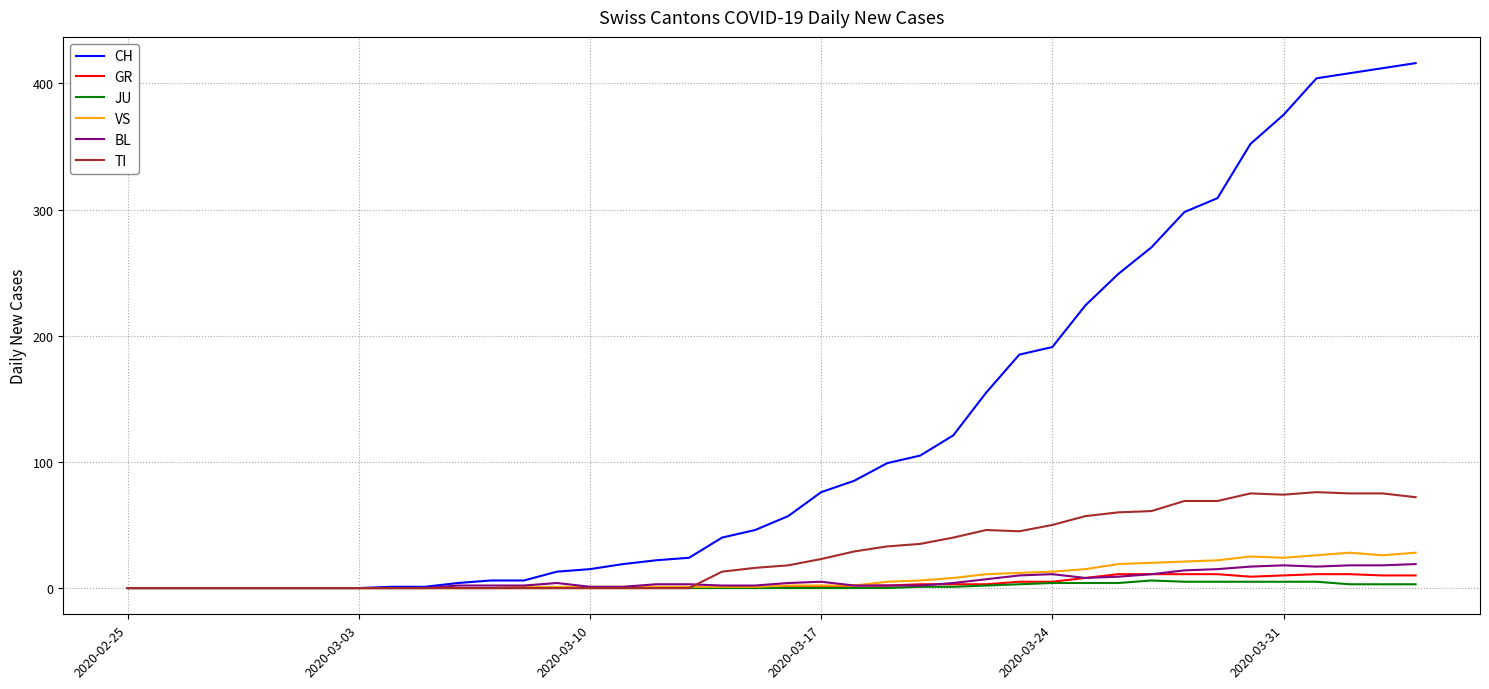

Which series has the largest range (max minus min)?

CH